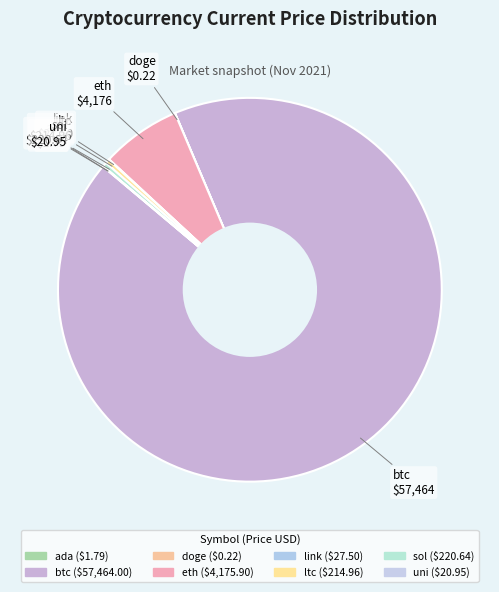

Rank the categories by value from highest to lowest.

btc, eth, sol, ltc, link, uni, ada, doge